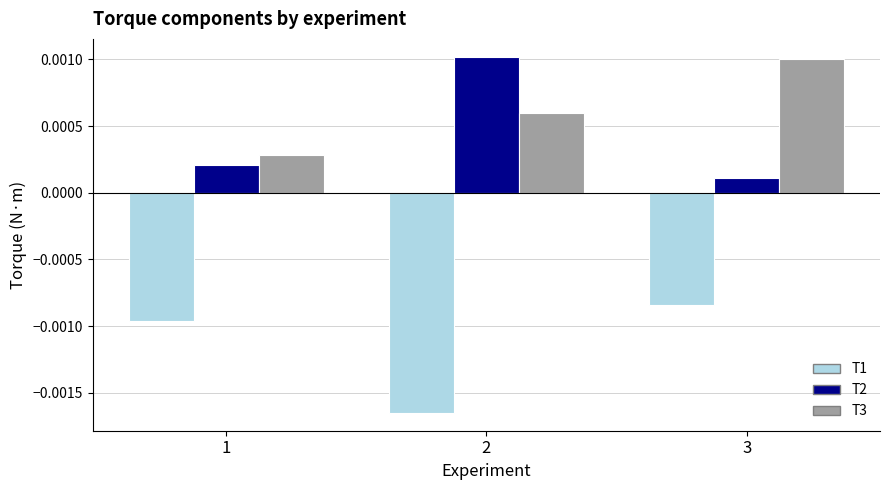

Which series changed the most between 1 and 3?

T3